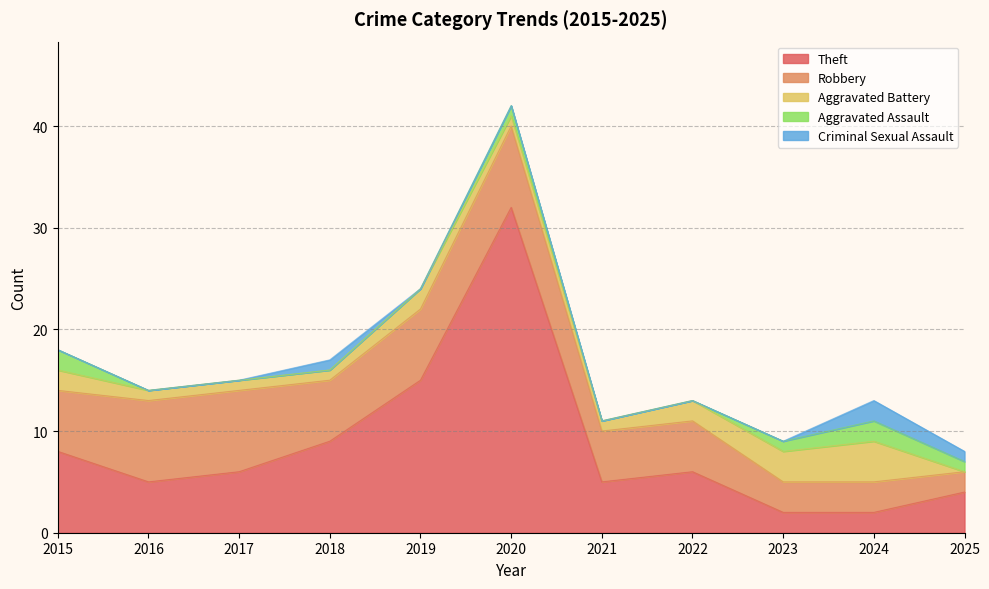

The Theft series shows 52 at 2020. True or false?

False